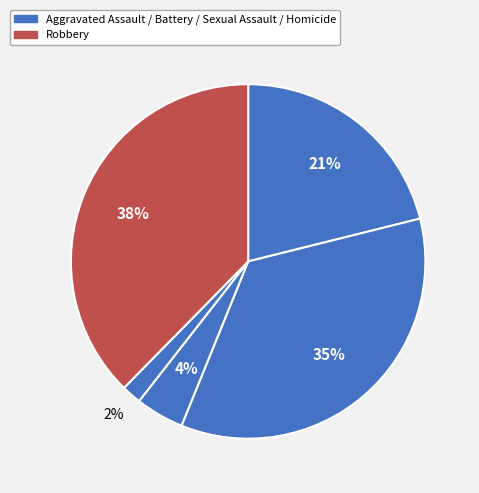

To the nearest percent, what is the average slice percentage?

20%